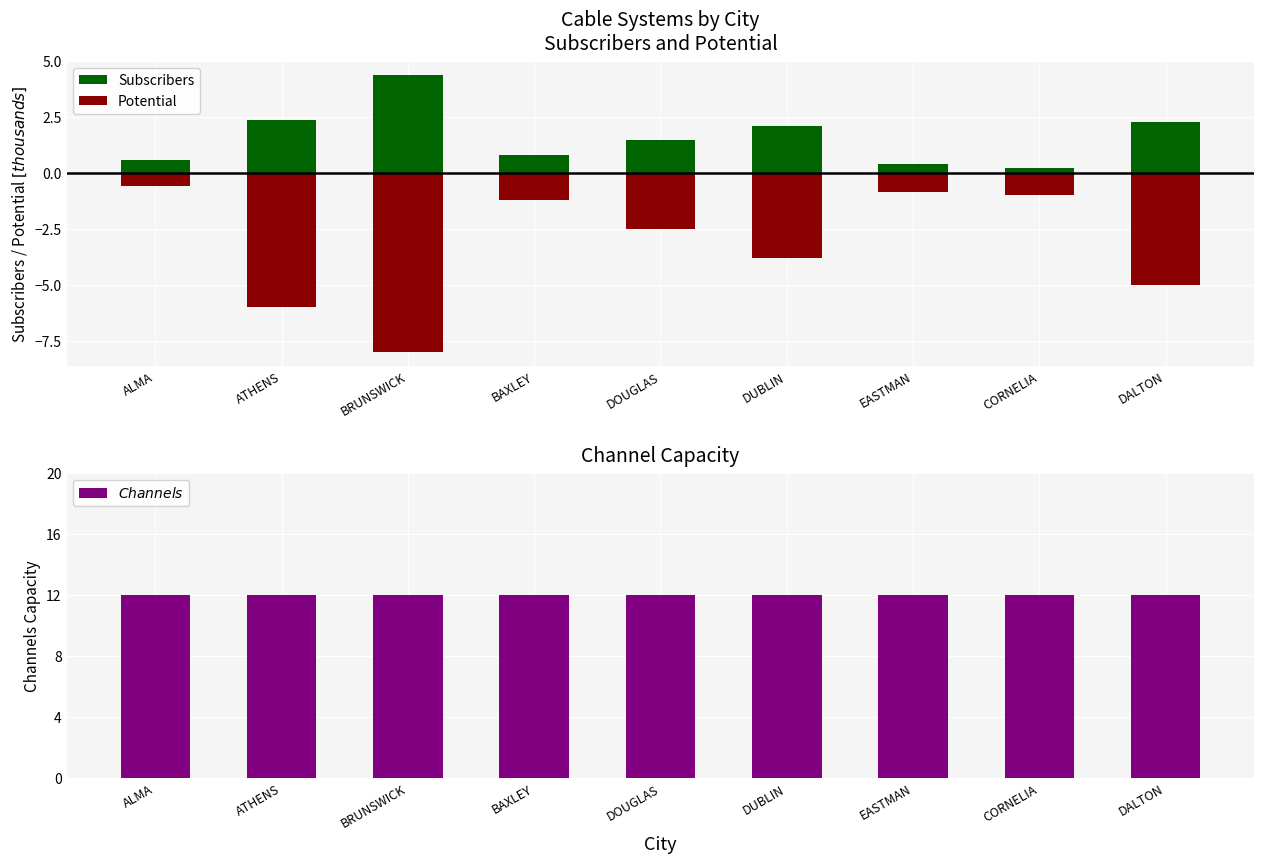

What is the difference between the second highest and second lowest values in the Potential series?

5.2